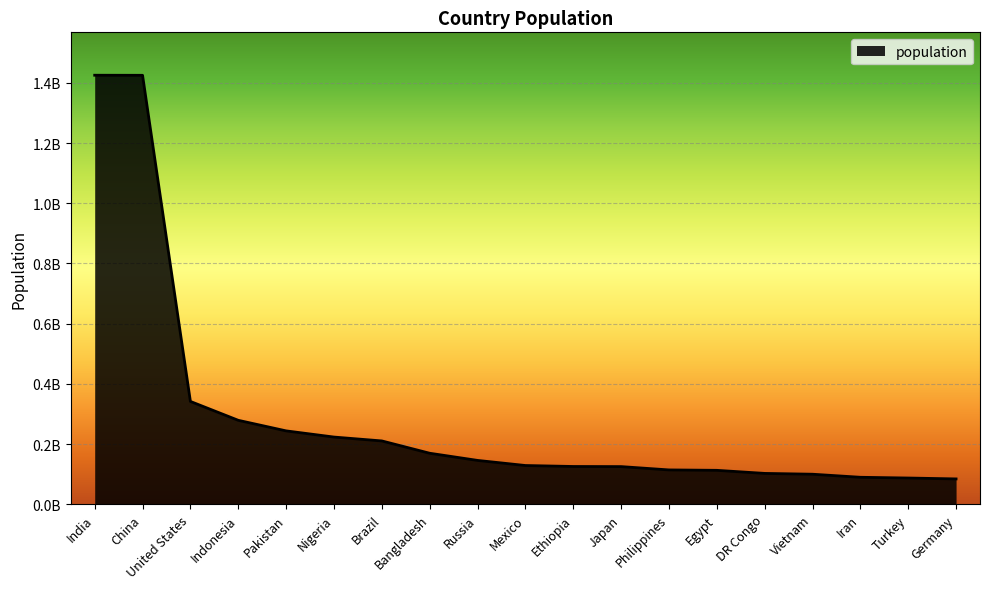

What is the label of the 14th point from the right?

Nigeria